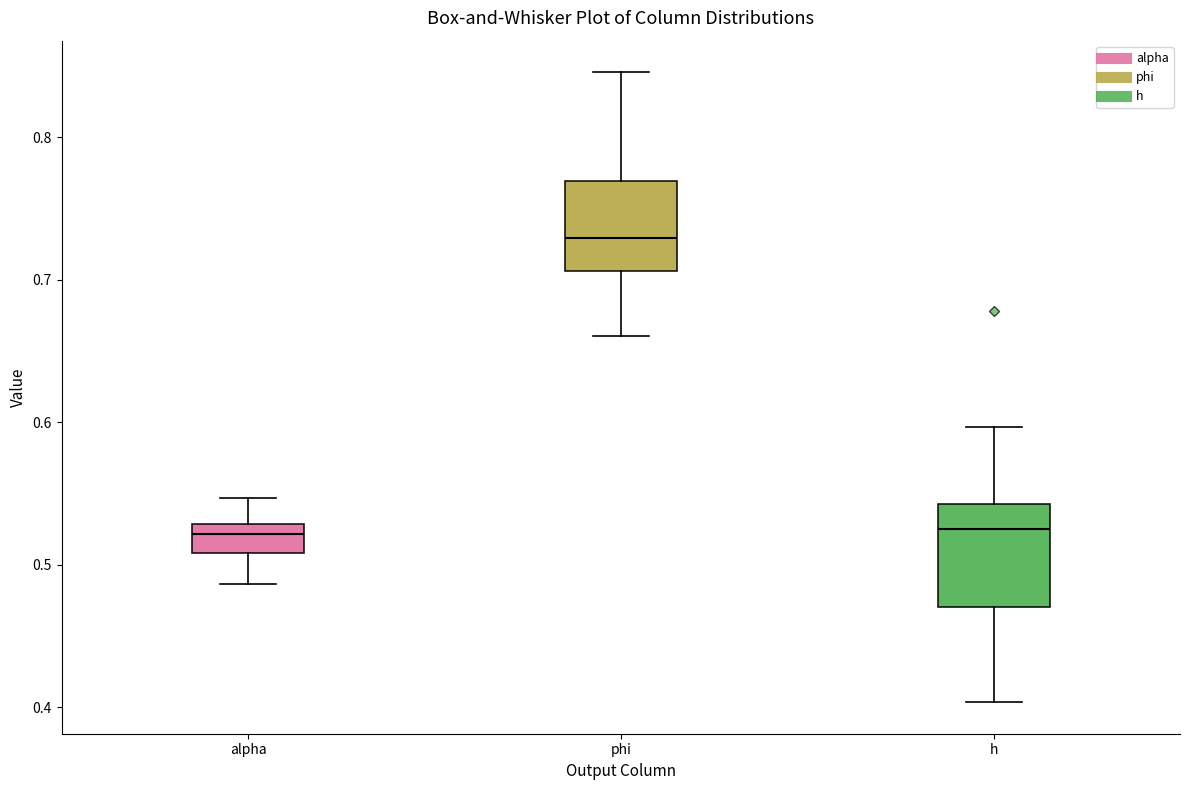

Where does the median line of the box for alpha sit on the y-axis? The values are not printed on the chart, so give them approximately, as read against the axis.

0.52